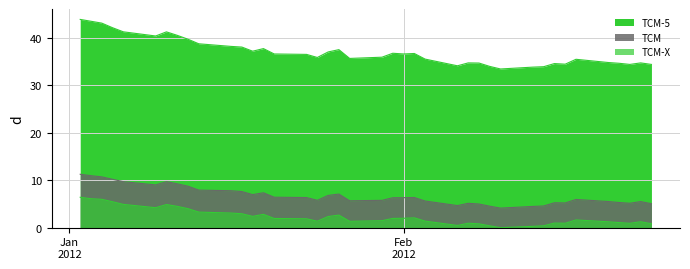

Reading left to right, list all the values displayed in this chart.

TCM: 11.2	10.9	10.7	10.2	9.7	9.0	9.7	9.2	8.7	7.9	7.8	7.6	7.0	7.3	6.4	6.3	5.8	6.8	7.1	5.7	5.8	6.3	6.3	6.3	5.6	4.6	5.1	5.0	4.5	4.1	4.5	4.6	5.2	5.2	5.9	5.5	5.3	5.1	5.5	5.0
TCM-5: 43.8	43.4	43.0	42.1	41.2	40.3	41.2	40.5	39.7	38.7	38.1	38.0	37.1	37.7	36.5	36.5	35.8	37.0	37.5	35.6	35.9	36.7	36.5	36.7	35.5	34.1	34.7	34.6	33.9	33.4	33.8	33.9	34.5	34.4	35.4	34.8	34.6	34.3	34.7	34.3
TCM-X: 6.4	6.1	6.0	5.5	4.9	4.2	4.9	4.5	4.0	3.3	3.1	2.9	2.4	2.8	1.9	1.9	1.4	2.3	2.6	1.3	1.5	1.9	2.0	2.1	1.4	0.5	0.9	0.8	0.4	0.0	0.3	0.4	1.0	0.9	1.6	1.2	1.1	0.9	1.2	0.8